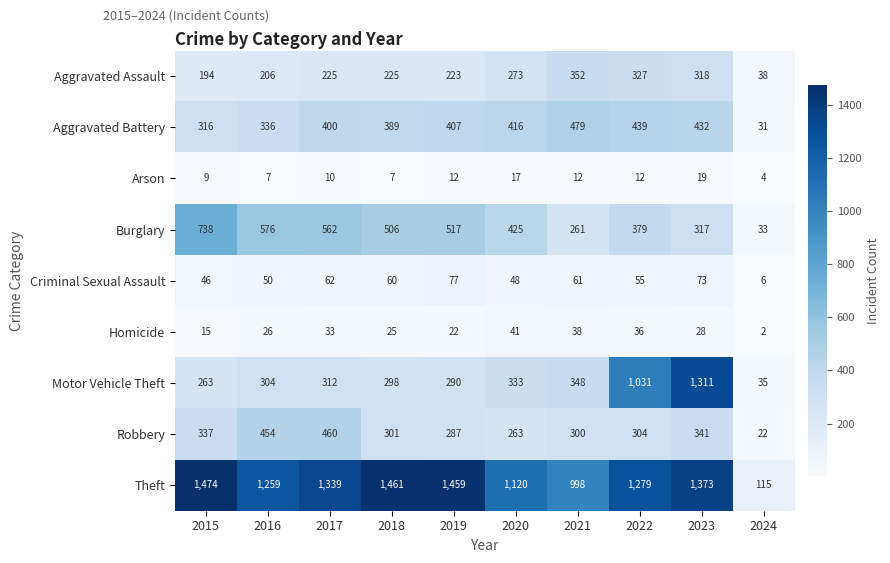

Which series has the widest spread of values?

Theft